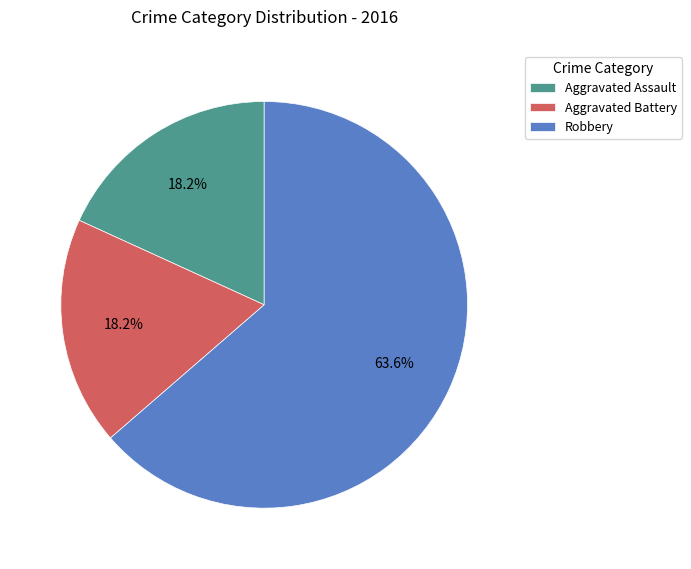

Which category has the biggest portion of the pie?

Robbery